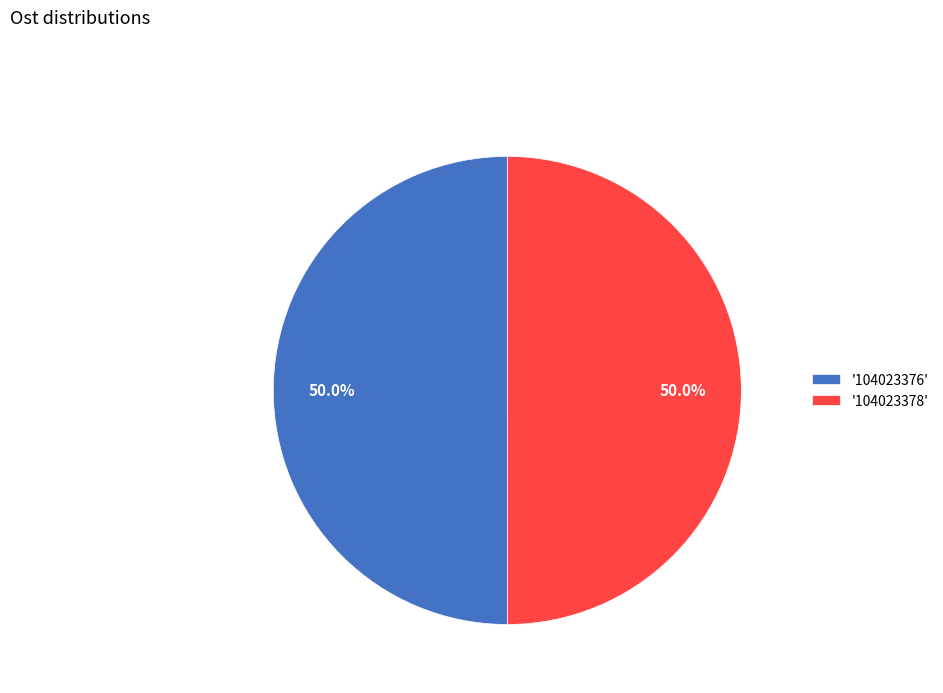

Combined, do '104023378' and '104023376' account for over 50%?

Yes